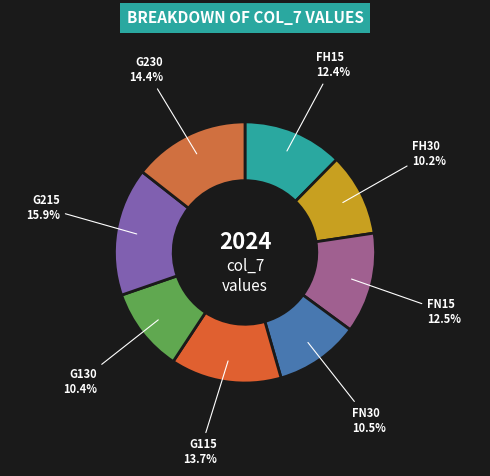

What is the largest slice in the pie chart?

G215